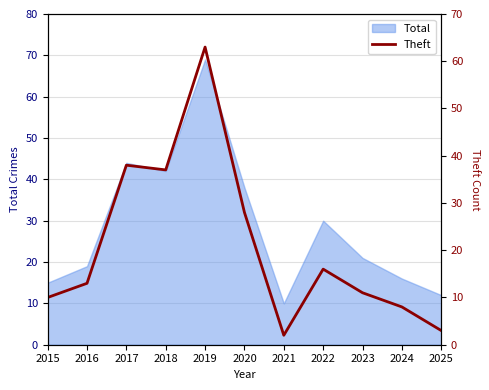

How many data points does each series have?

11